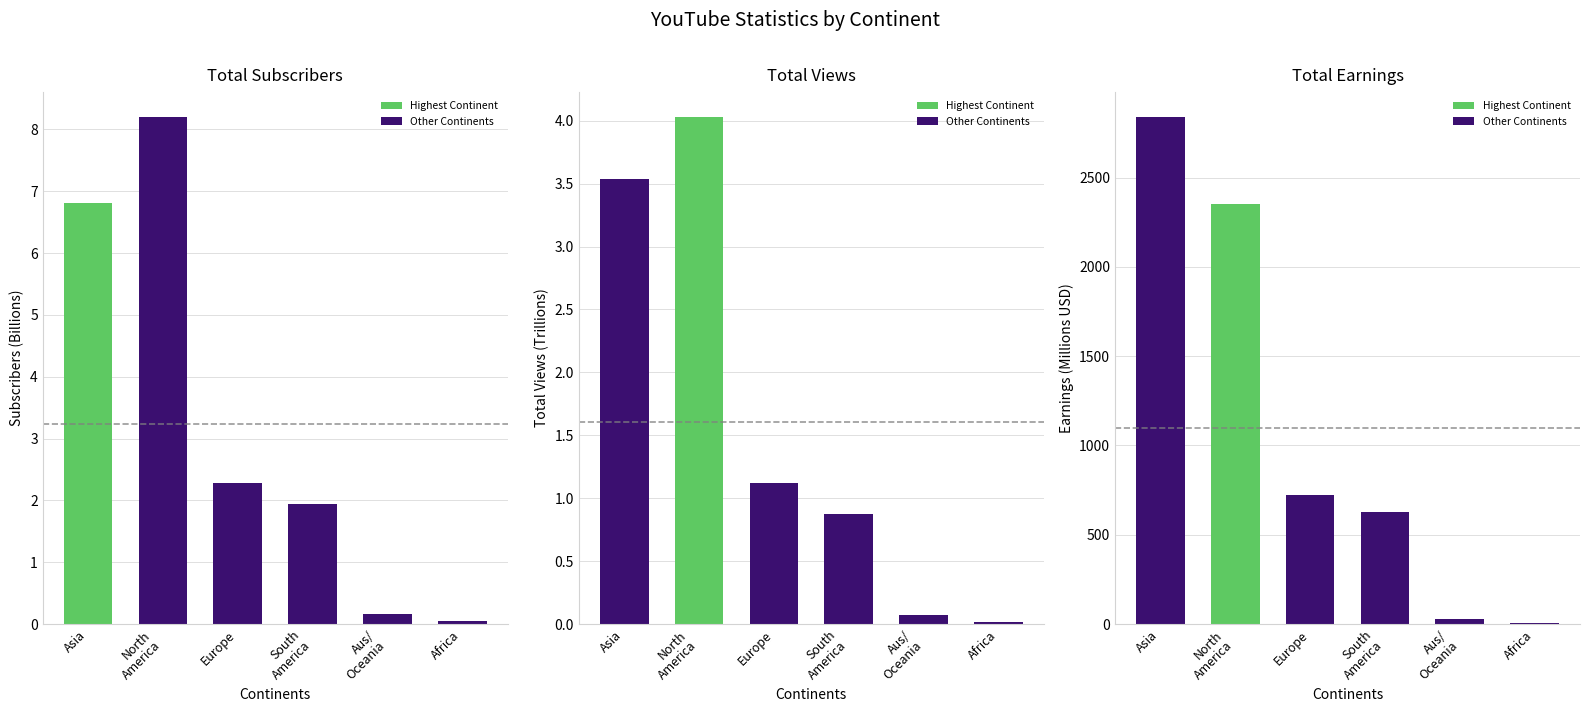

Which series has the largest total across all categories?

Total Earnings